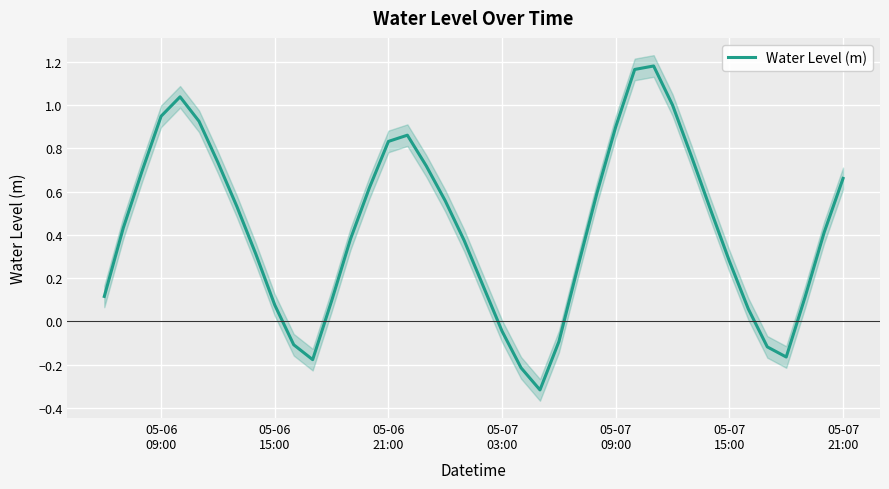

True or false: the data shows 0.4 at 05-07 15:00.

False